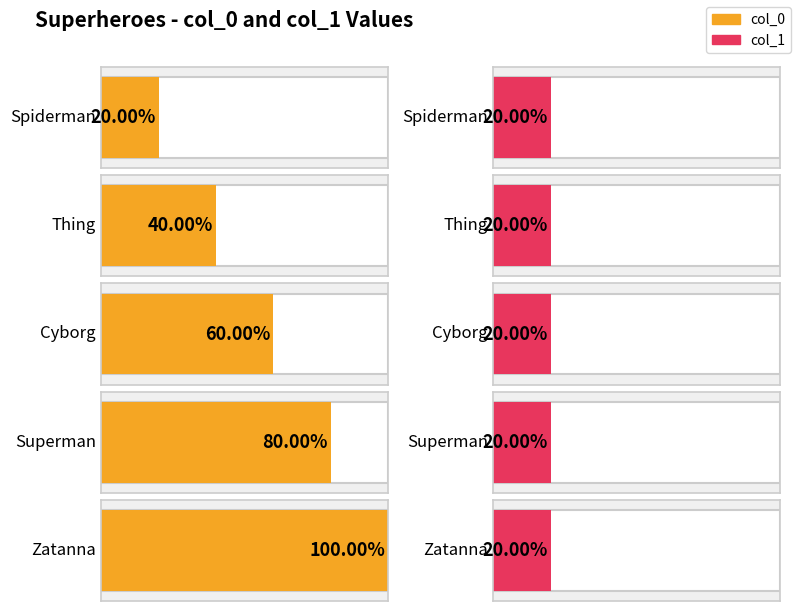

Between Zatanna and Cyborg, which is larger?

Zatanna